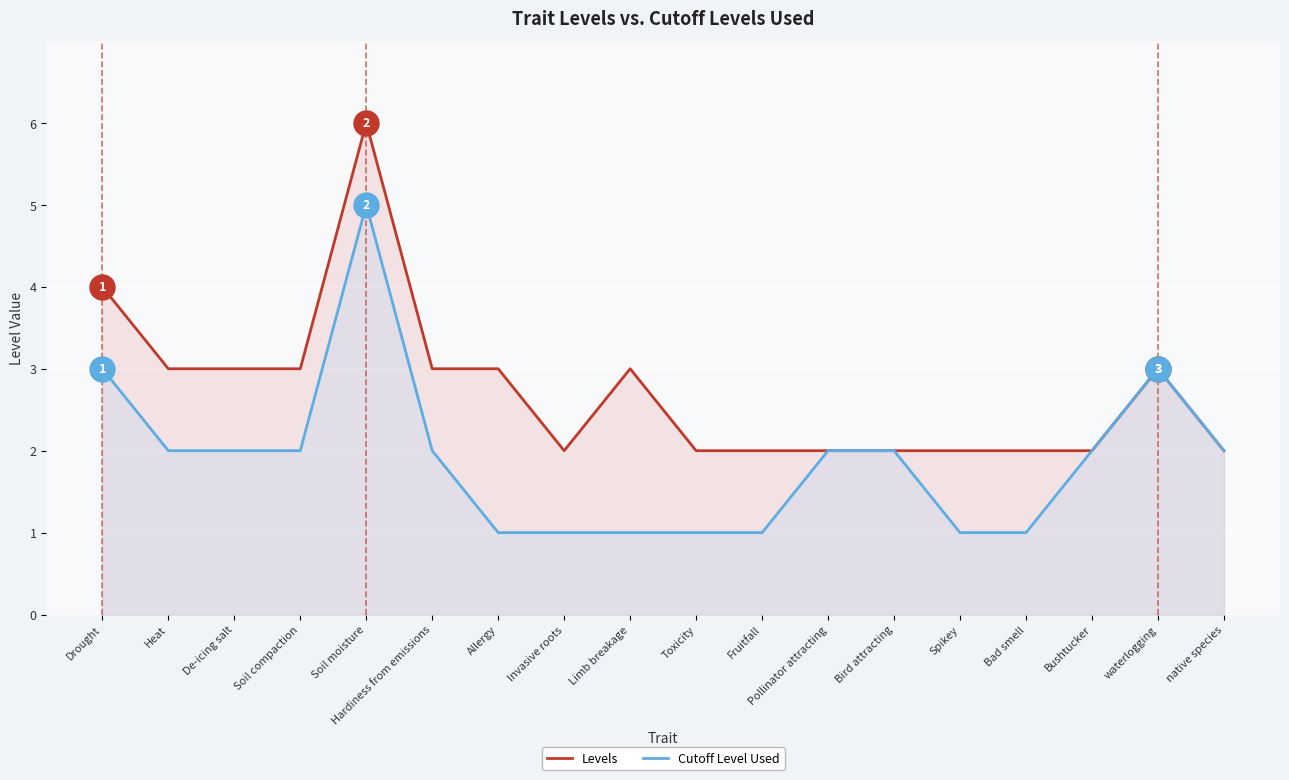

What is the label of the 4th point from the right?

Bad smell